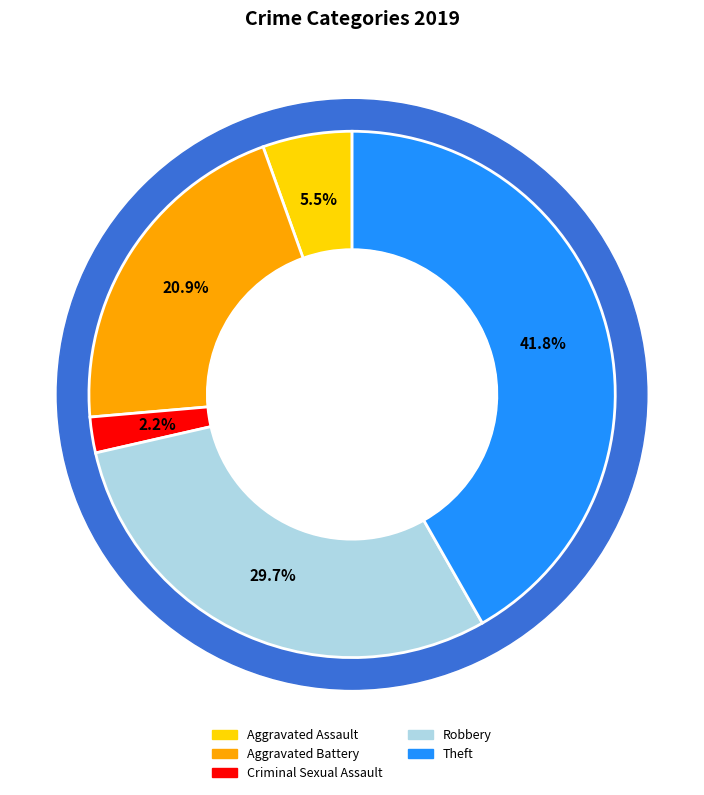

Is the sum of Aggravated Battery and Theft greater than half?

Yes